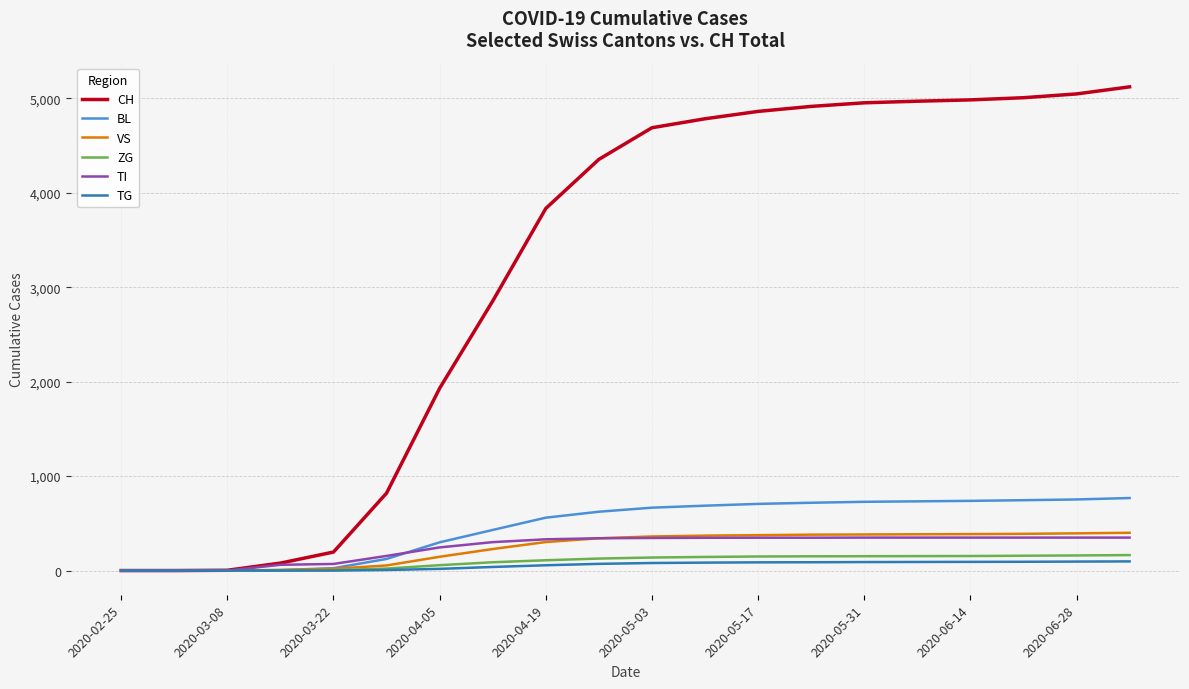

What are all the series names shown in the legend?

CH, BL, VS, ZG, TI, TG